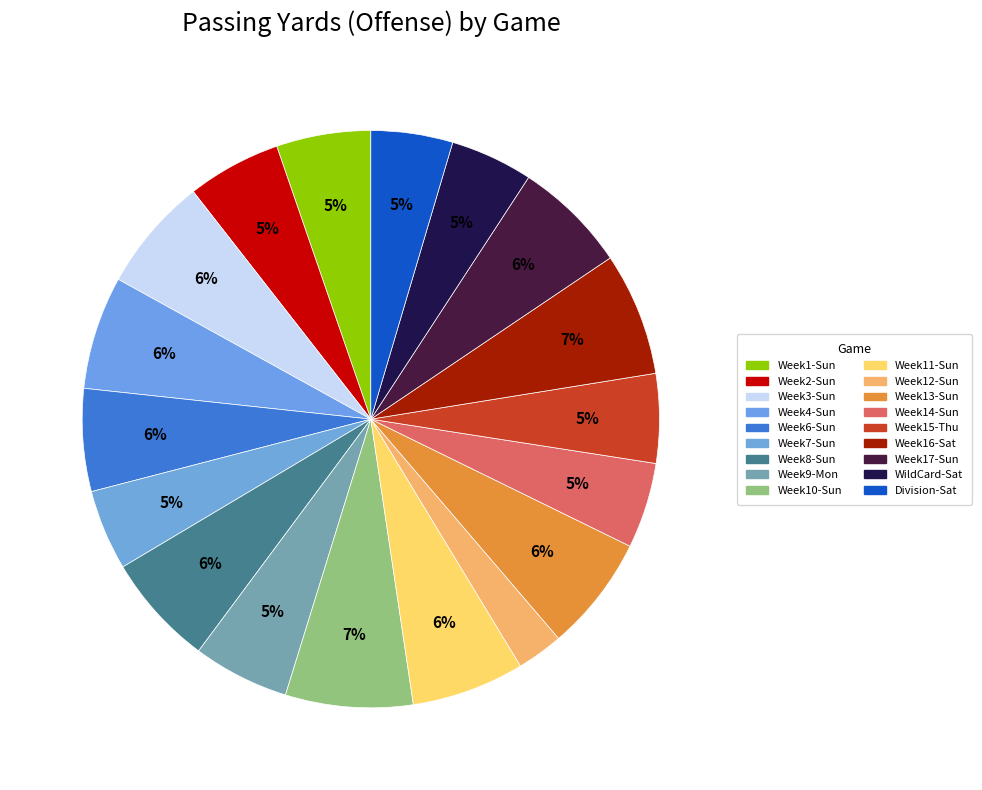

How many slices are in this pie chart?

18